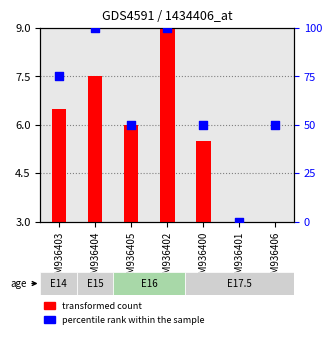

Which series contains the lowest Y value?

percentile rank within the sample